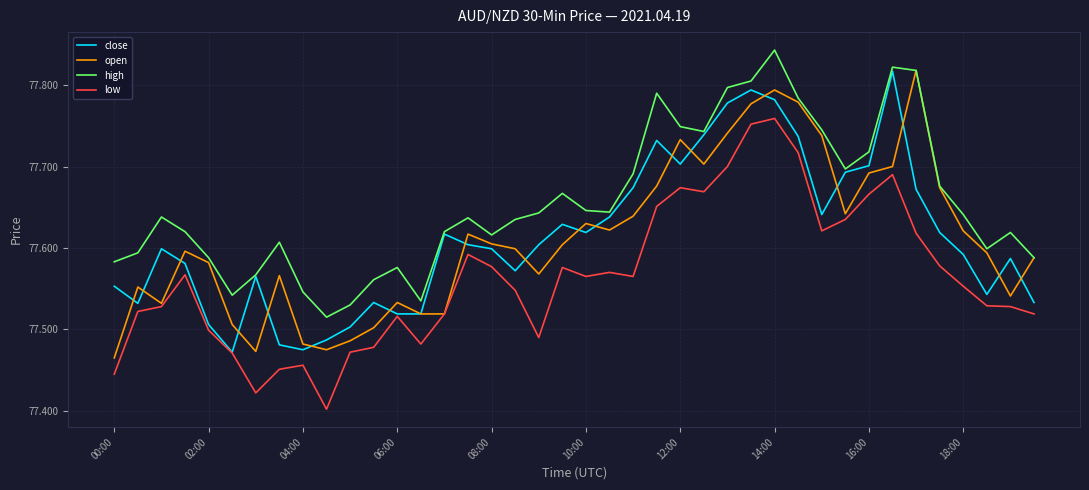

What is the difference between the maximum and minimum values in the close series?

0.3